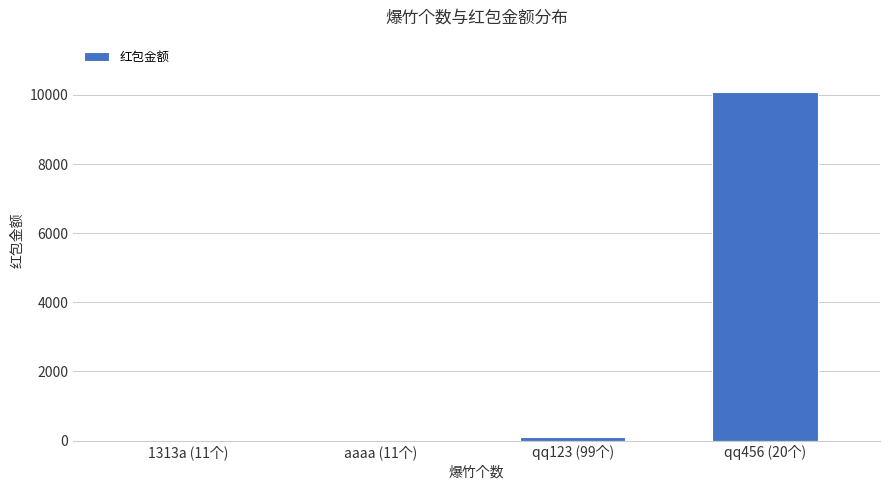

What is the maximum value shown in the chart?

10086.0